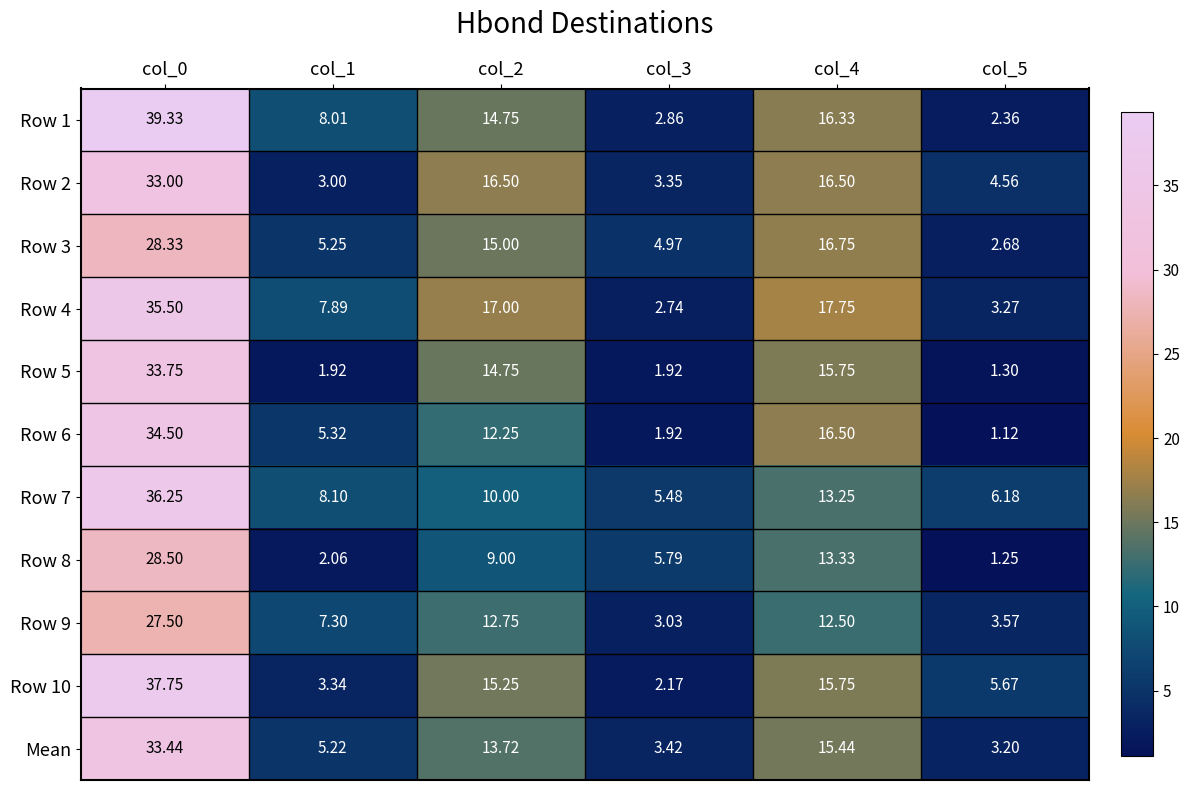

Is the value of Row 3 at col_3 greater than the value of Row 8 at col_0?

No